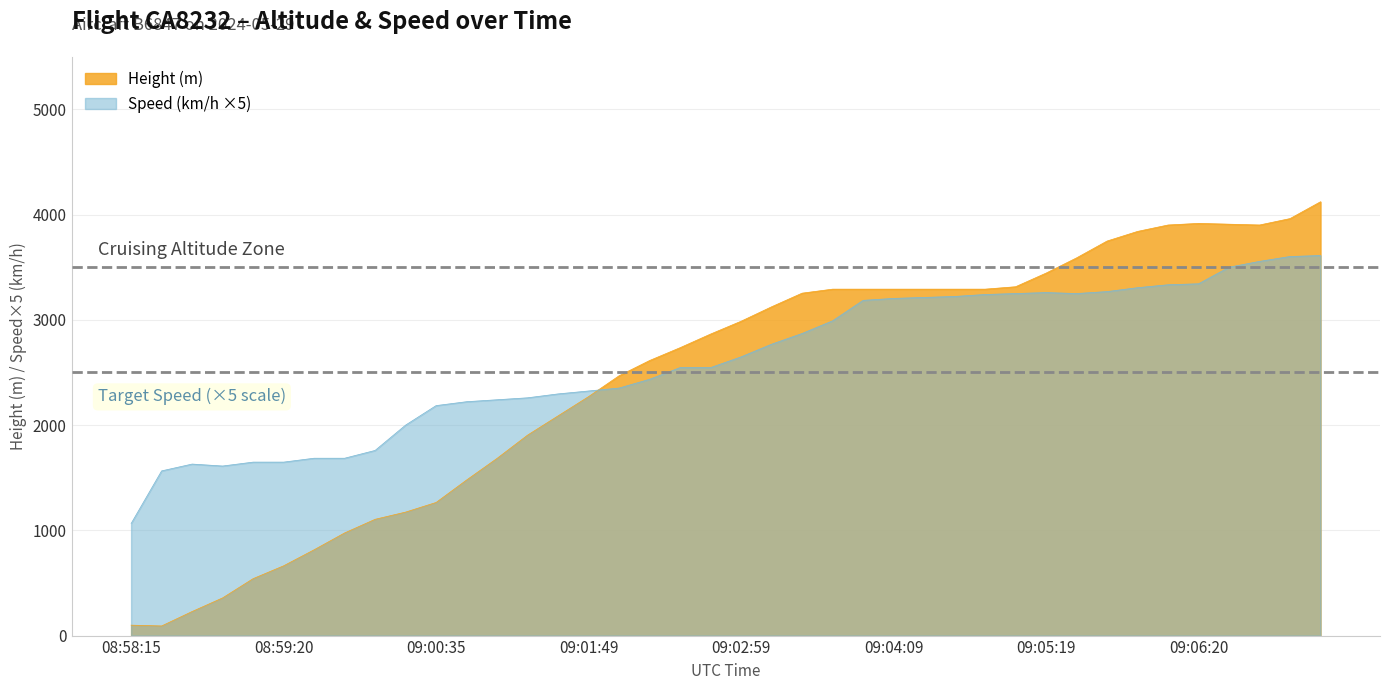

In Speed, how many points are higher than both neighbors (excluding endpoints)?

2